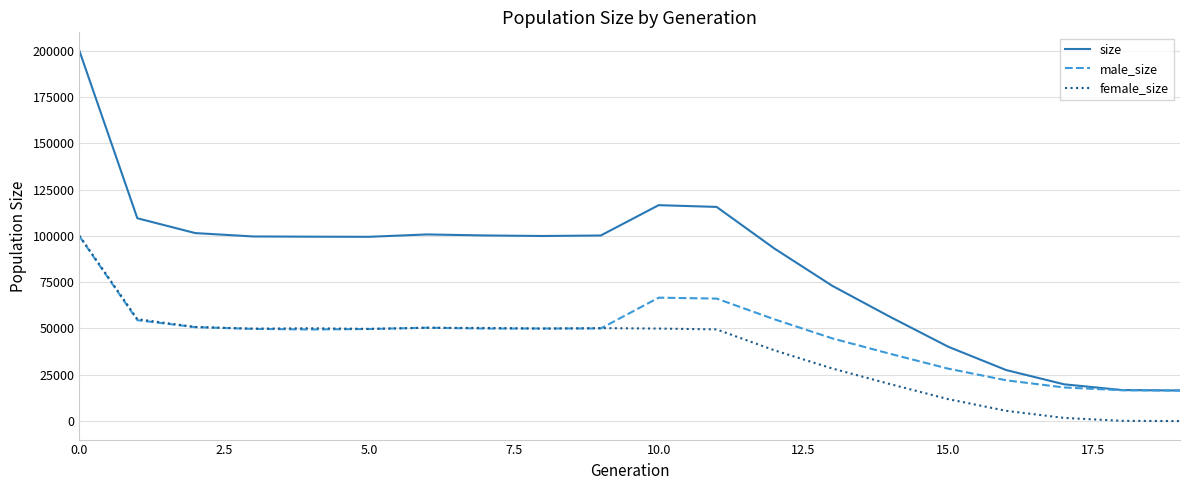

How many lines are shown in the chart?

3